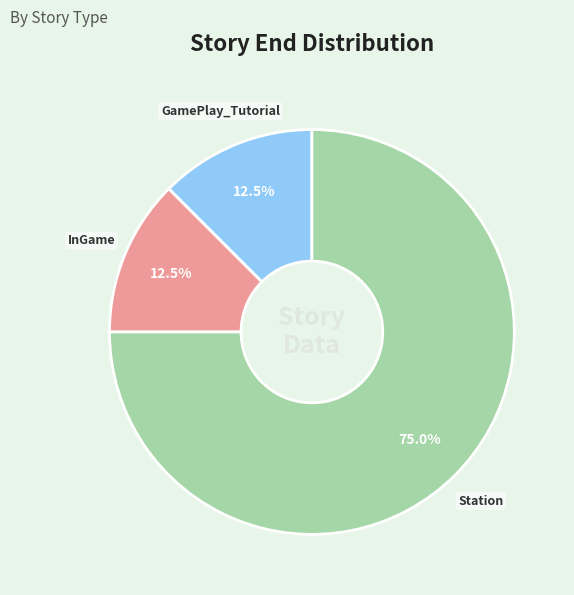

To the nearest percent, what is the difference between the InGame and Station slice percentages?

62%